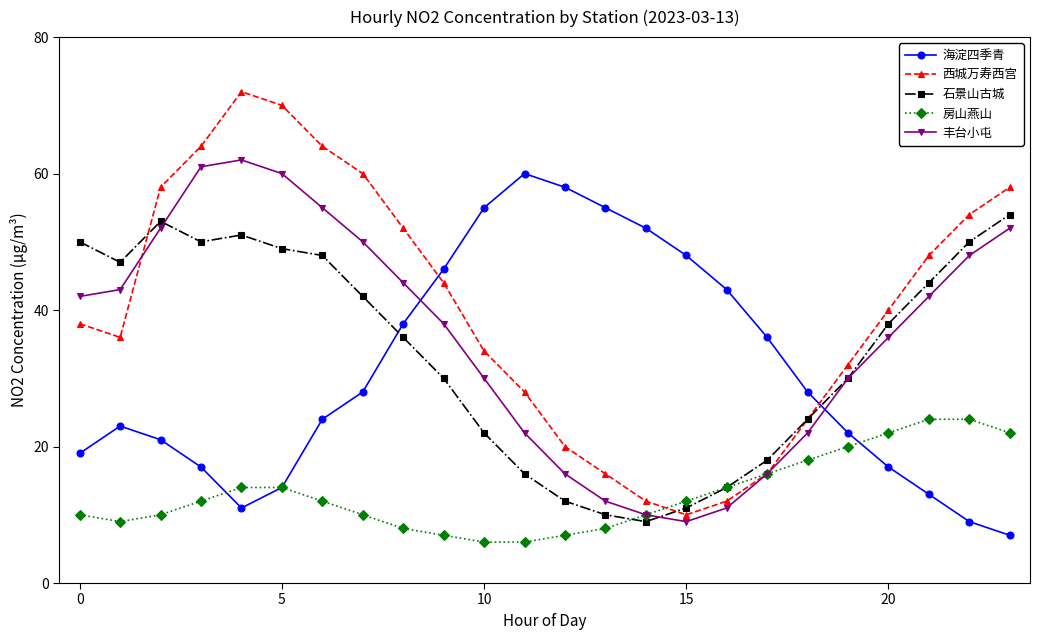

Which series has the widest spread of values?

西城万寿西宫